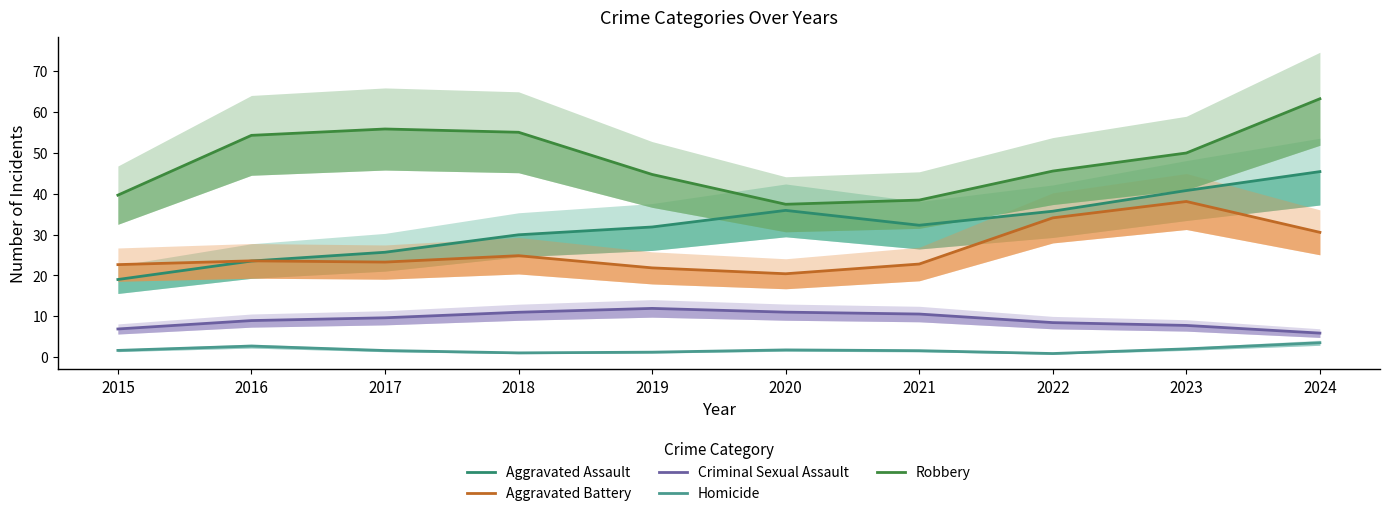

Which category has the highest value in the Homicide series?

2024